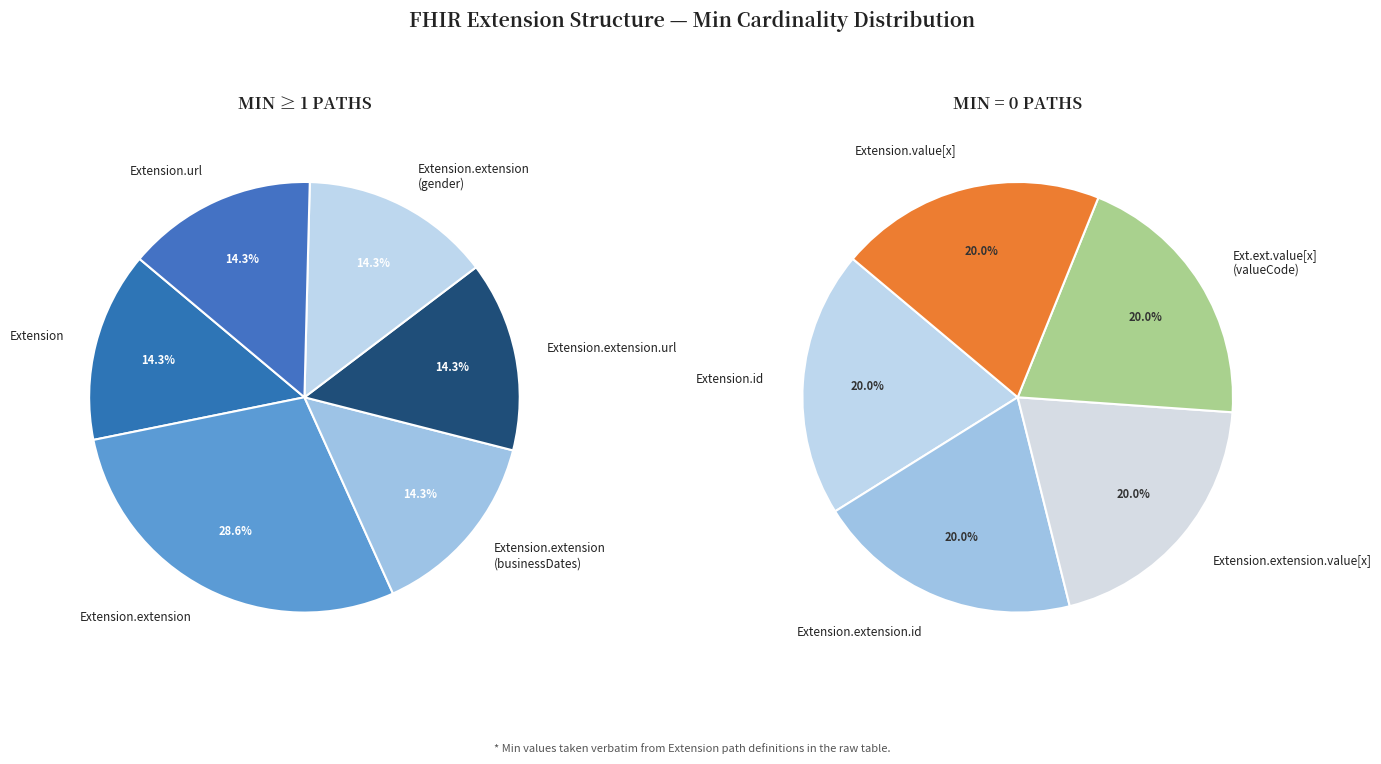

Is it true that Extension.extension.url is 14% of the pie?

True